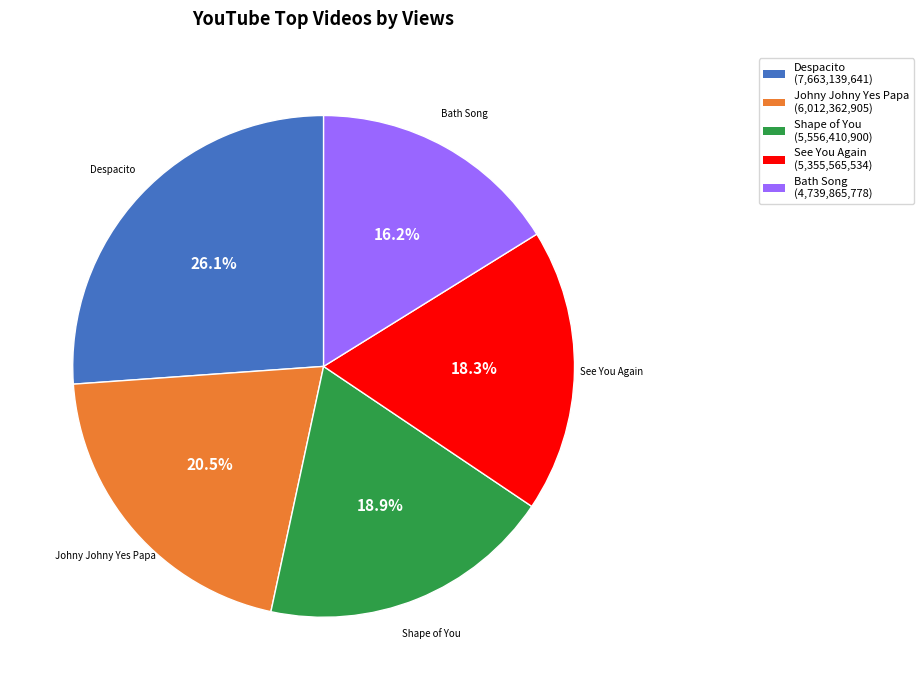

Does any single category account for the majority?

No